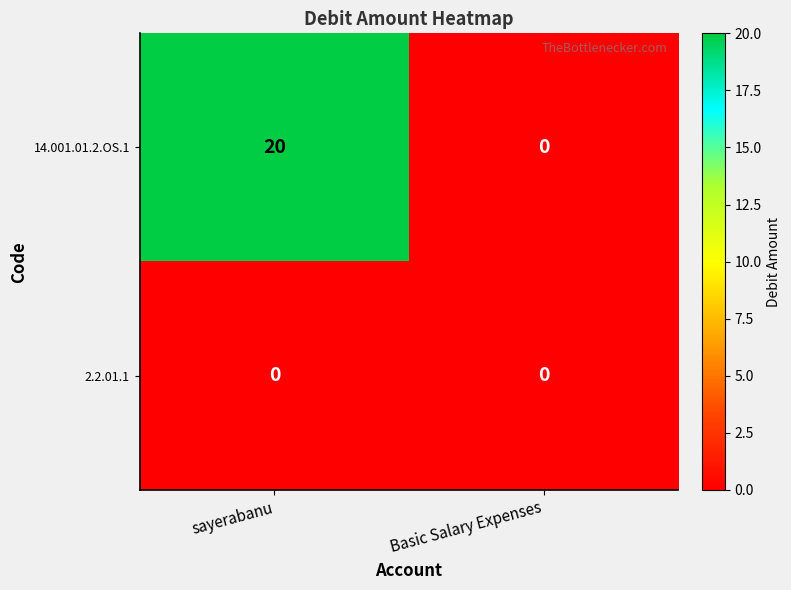

Which series has the largest range (max minus min)?

14.001.01.2.OS.1